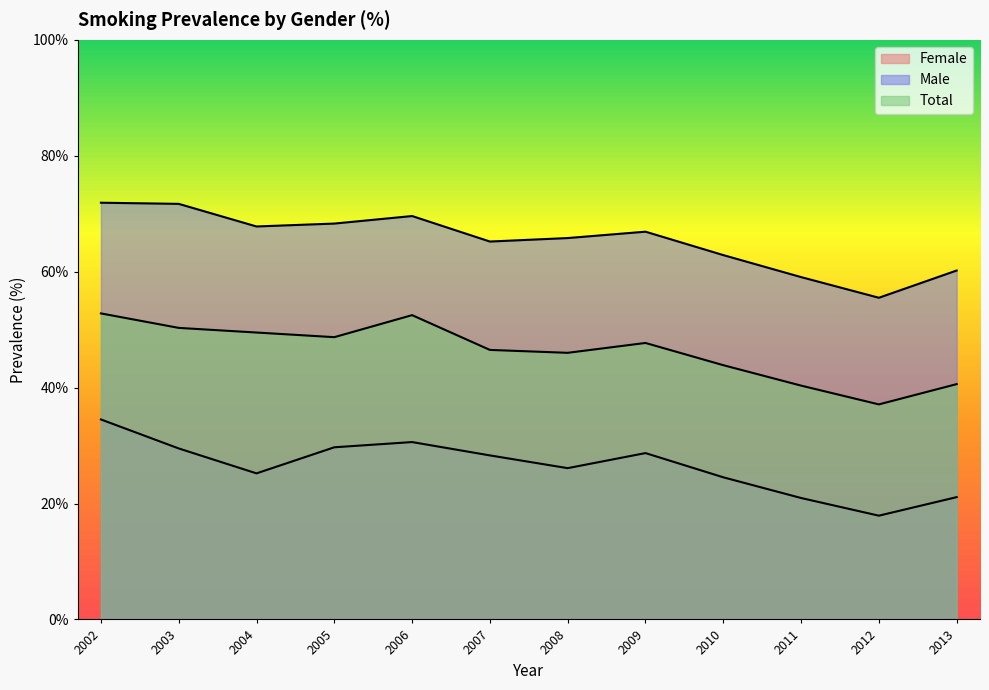

What is the difference between the Total values at 2006 and 2011?

12.2